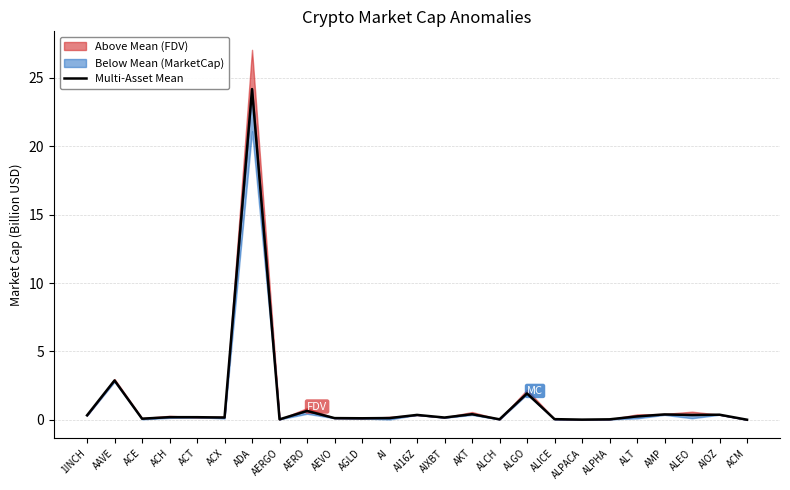

How many points are lower than both their immediate neighbors (excluding endpoints)?

8